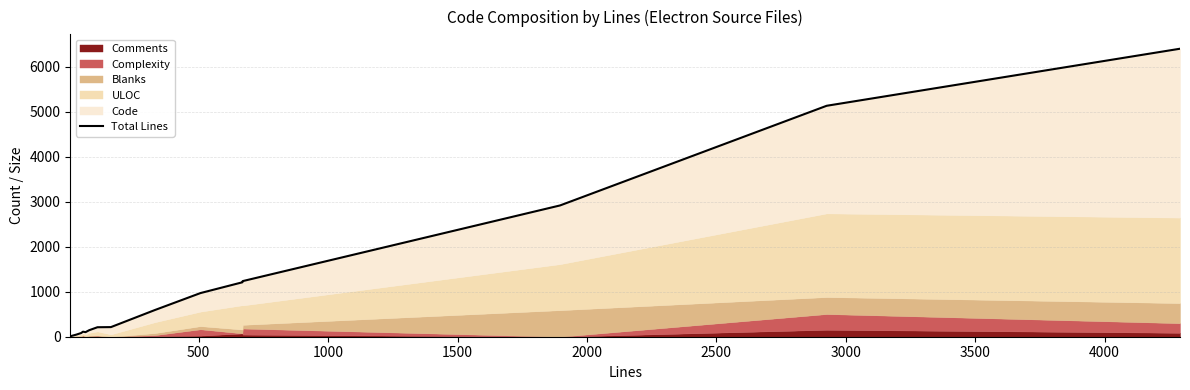

How many lines are shown in the chart?

1